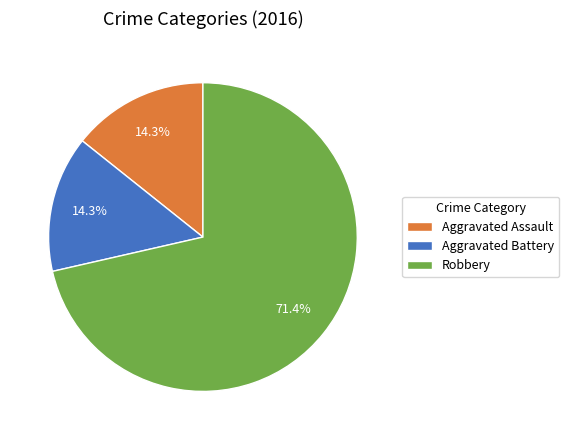

To the nearest percent, what is the difference between the largest and smallest slice percentages?

57%